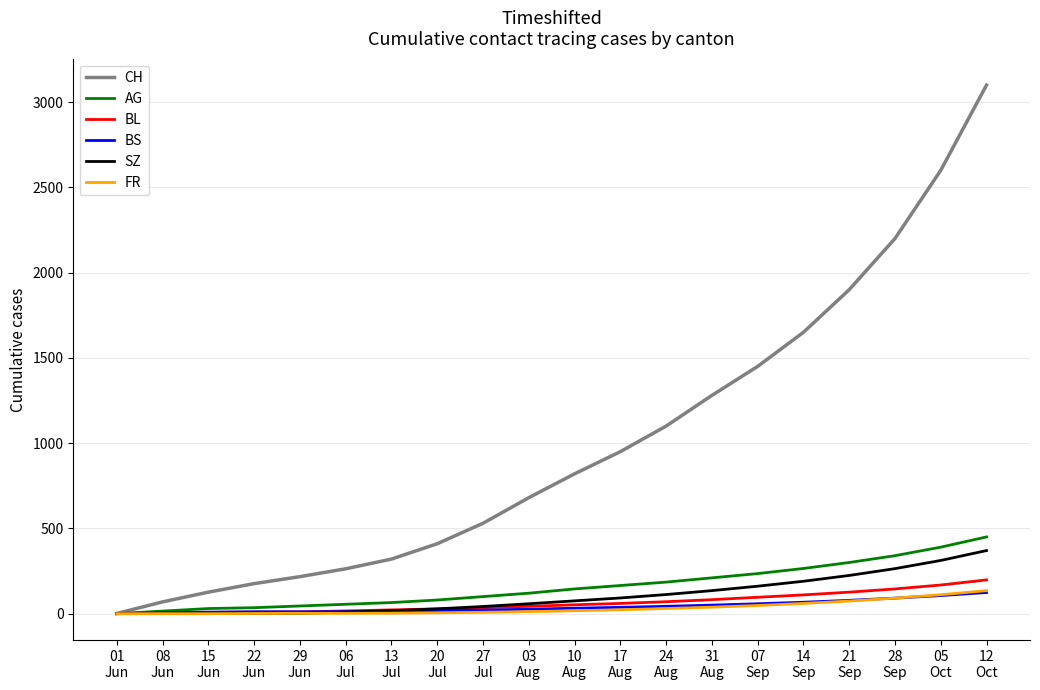

What is the highest value of the BL series?

198